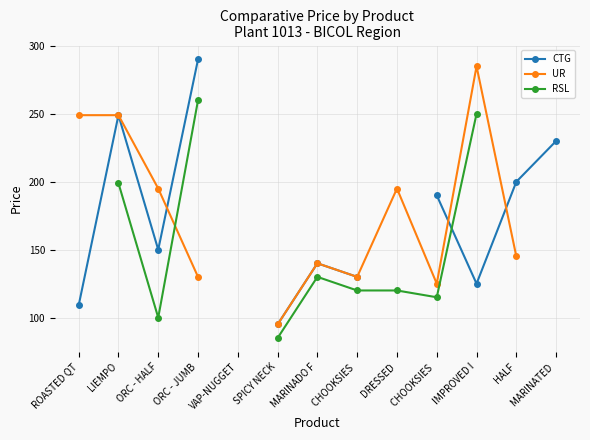

What is the difference between the highest and lowest values at LIEMPO?

50.0